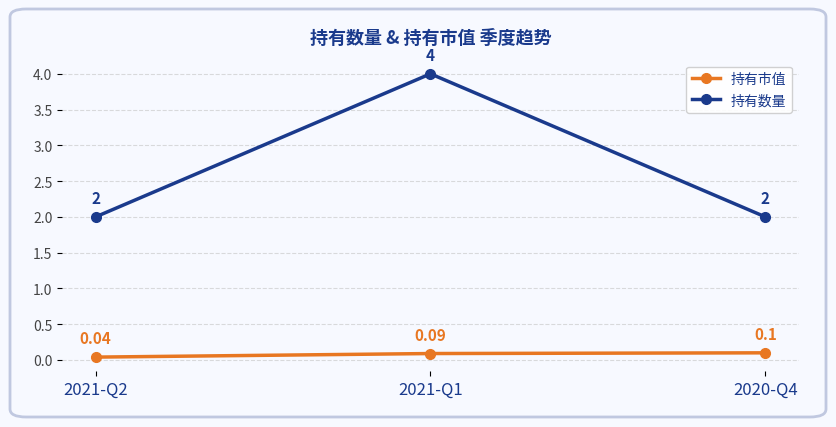

At how many categories does at least one series exceed 0?

3